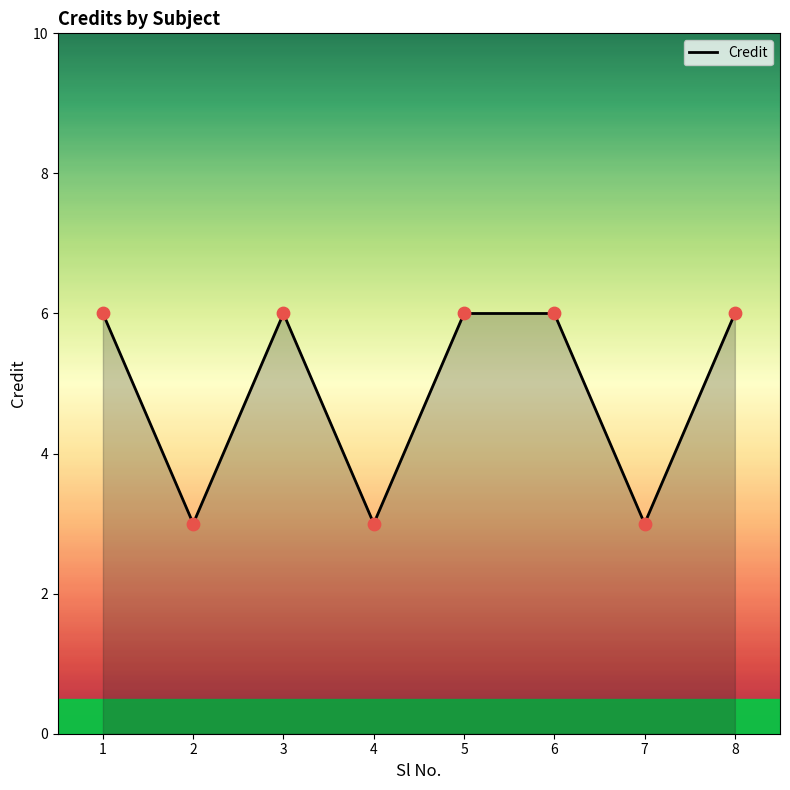

What is the change in value from 4 to 5?

+3